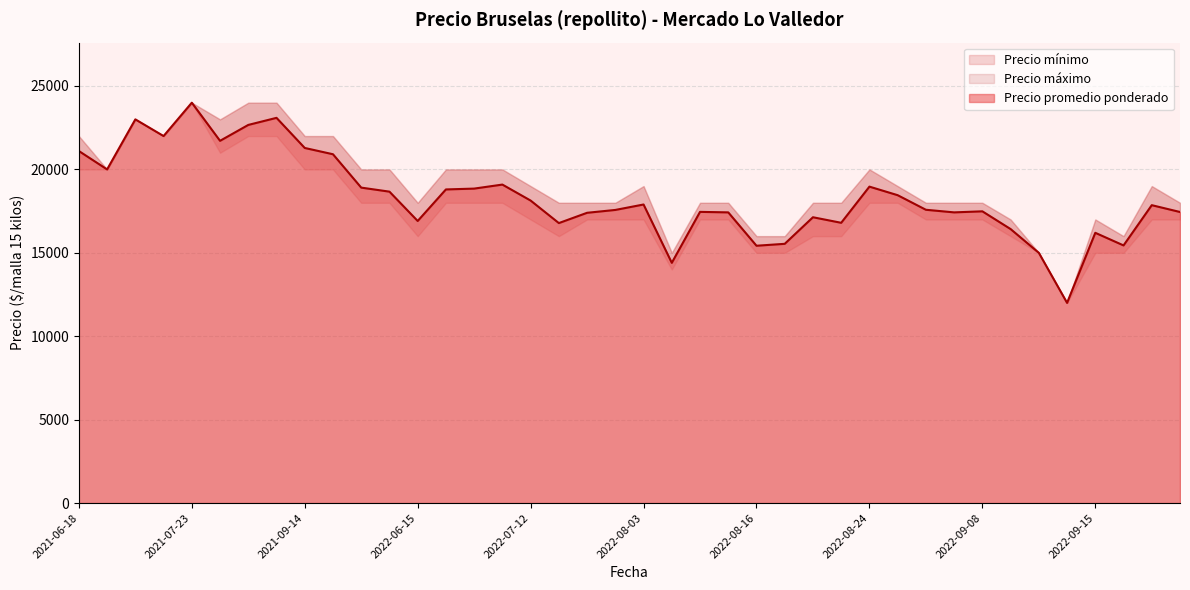

At which label is Precio promedio ponderado closest to 18000?

2022-08-03